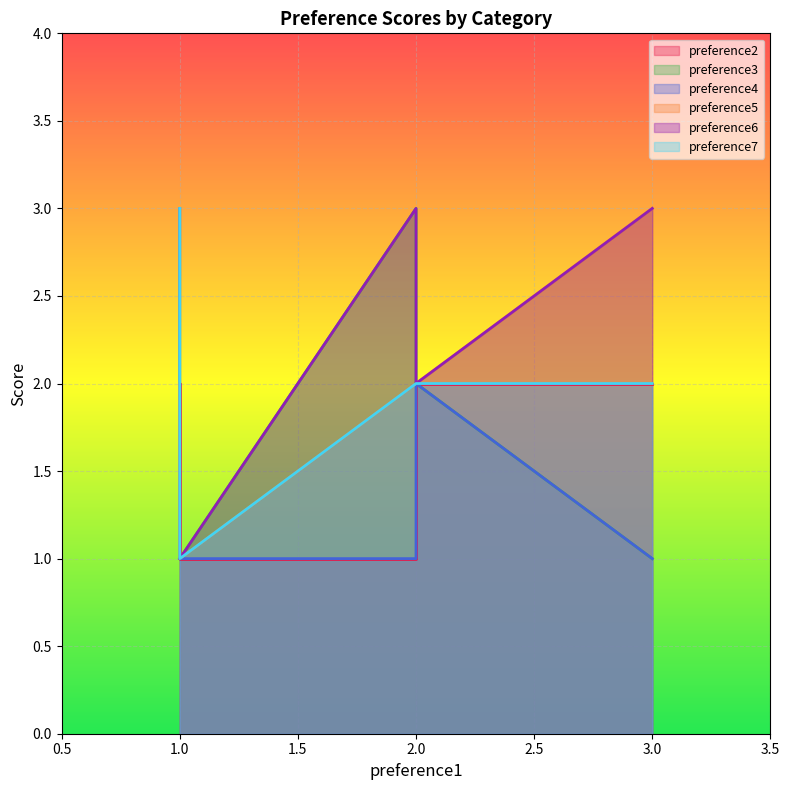

What is the total value across all series at 2?

12